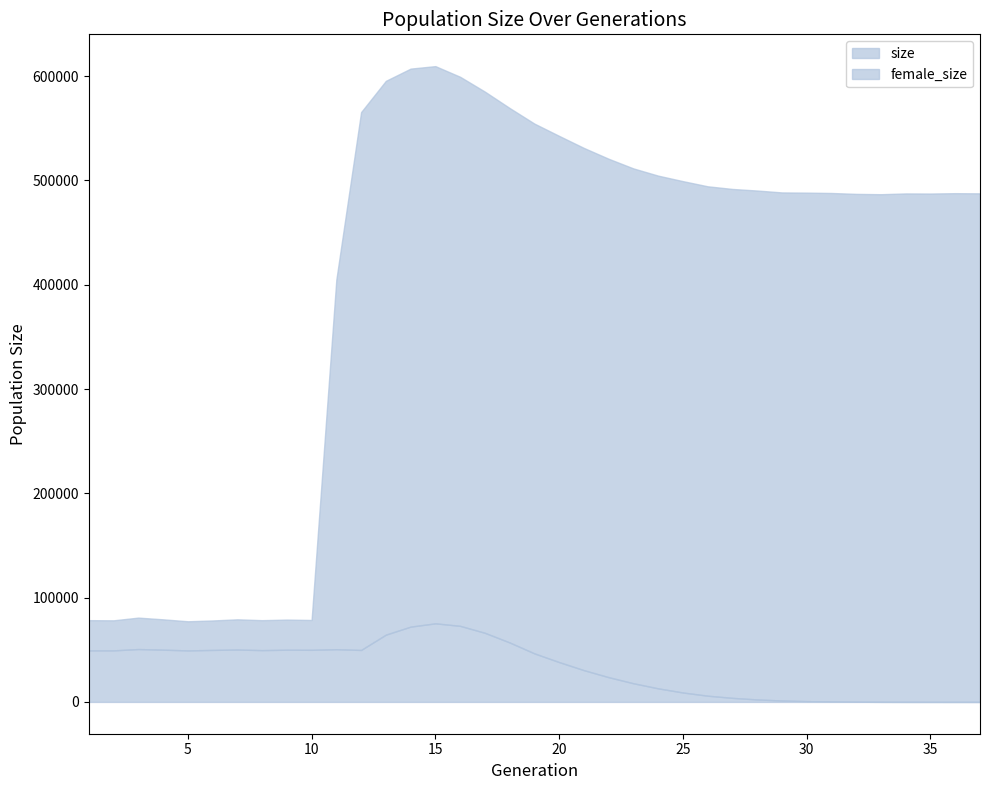

How many data points in size are less than 488268?

18